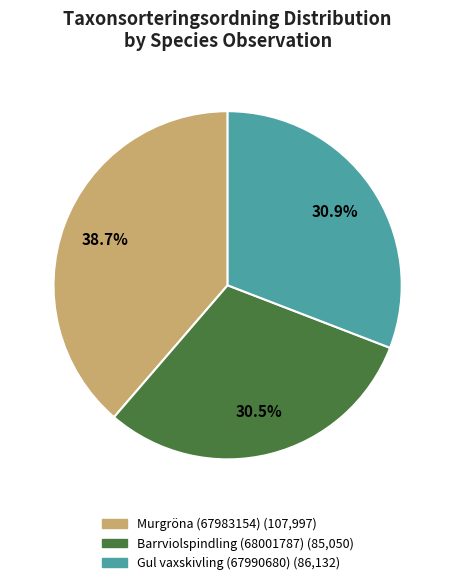

Which category has the biggest portion of the pie?

Murgröna (67983154)